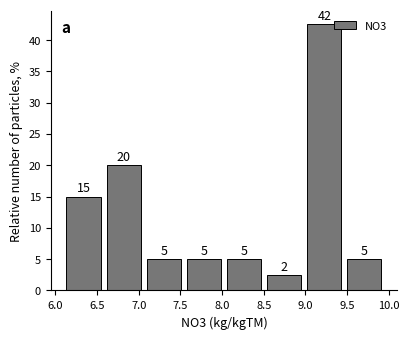

Over which range of the x-axis is the bar tallest?

9.00 to 9.45